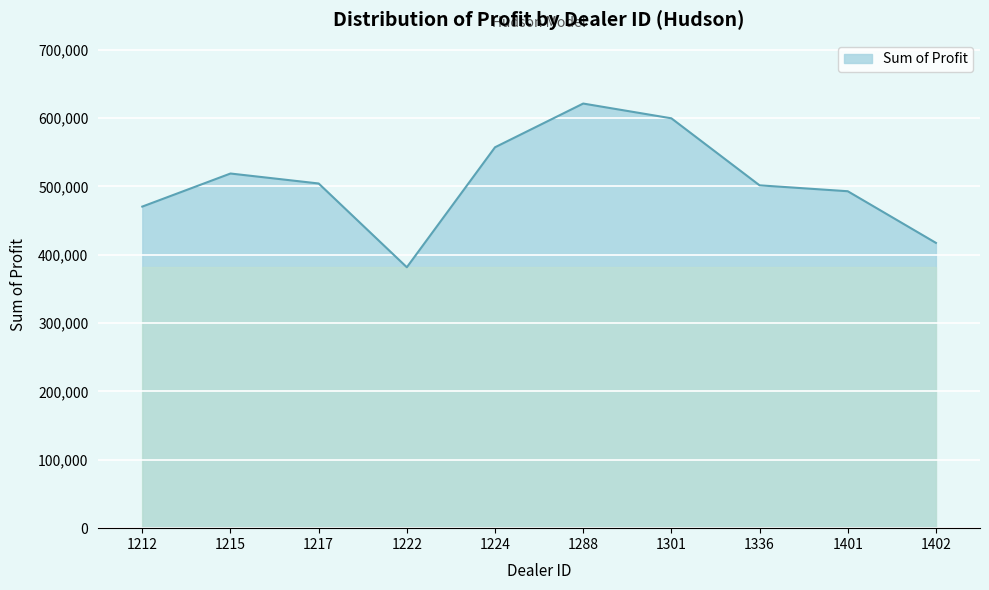

Which category has the lowest value across all series?

1222